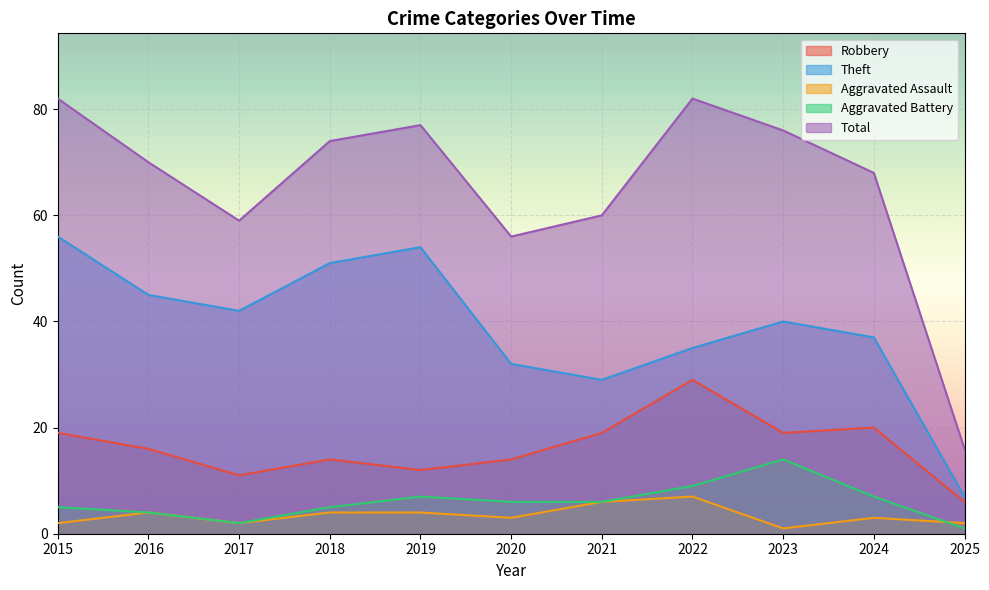

True or false: Total and Aggravated Battery intersect in this chart.

False